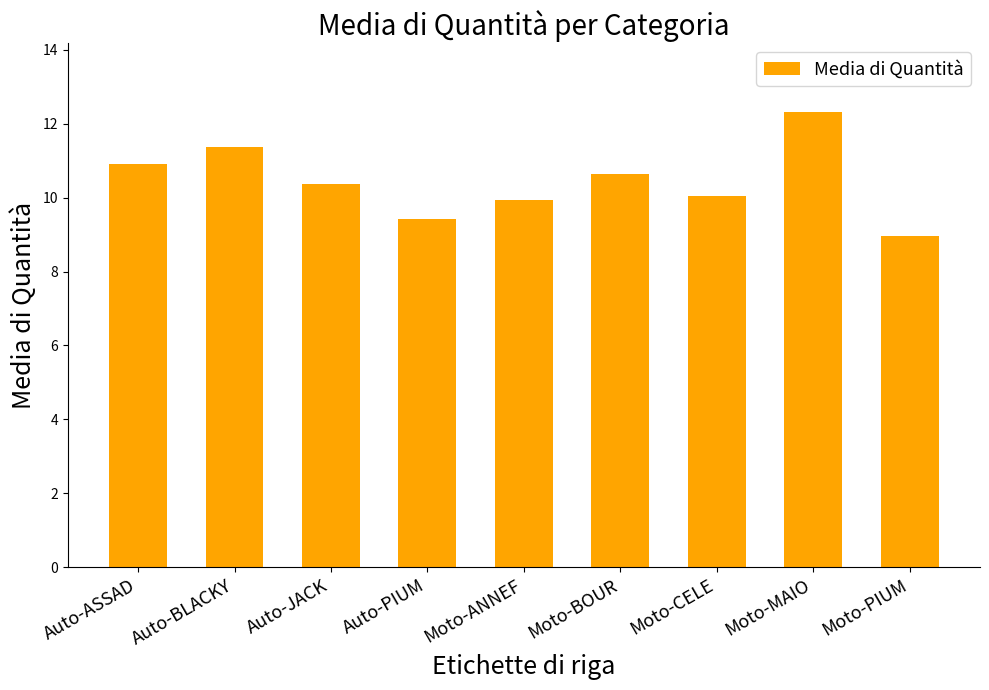

What is the difference between the maximum and second lowest values?

2.9